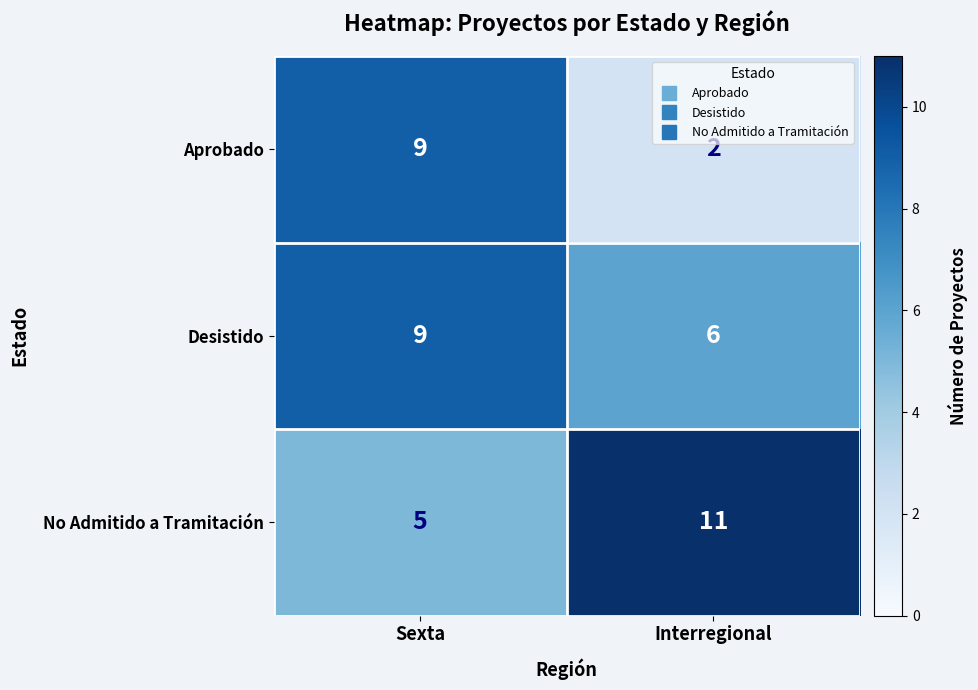

Read the No Admitido a Tramitación value at Interregional.

11